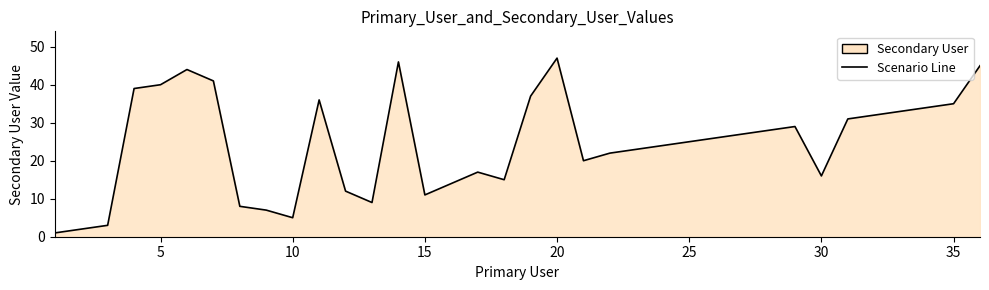

What is the average value?

25